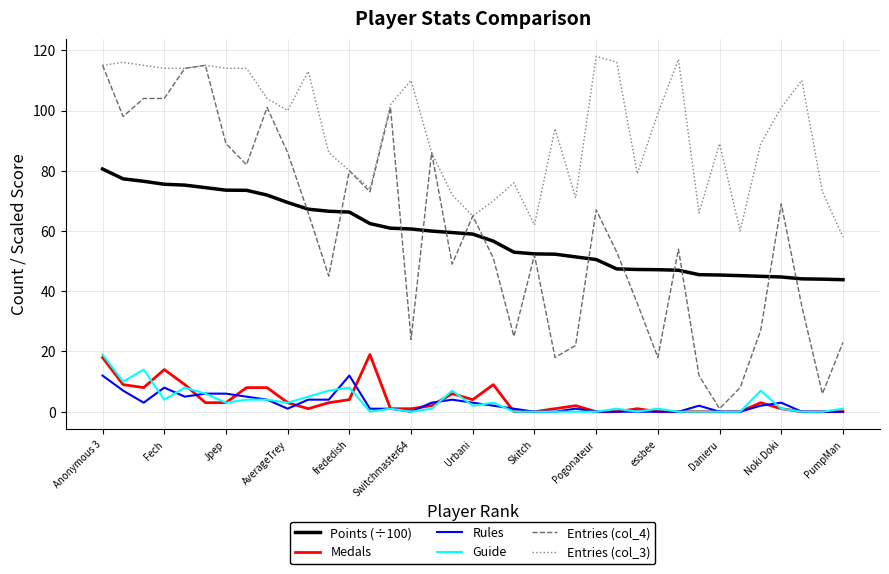

What is the maximum value for Rules?

12.0